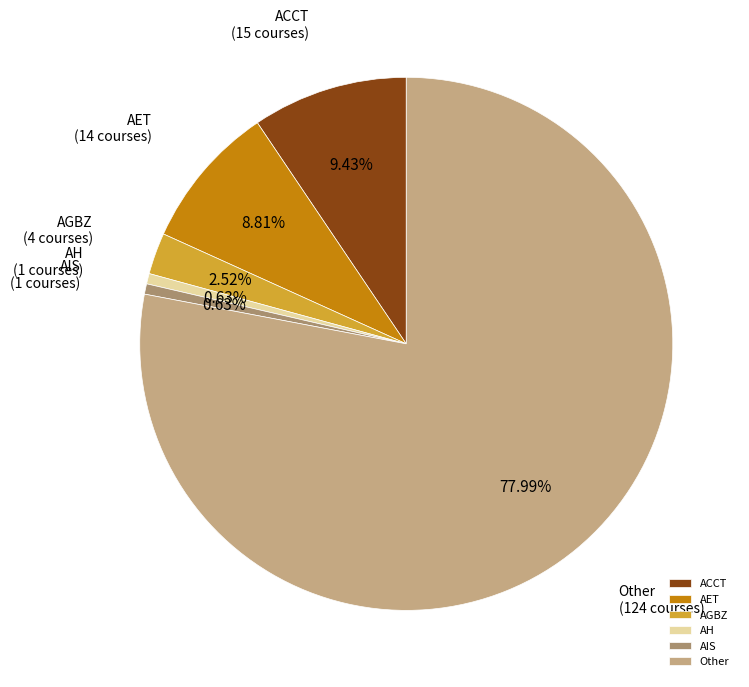

What is the total percentage of AIS and Other?

78.6%